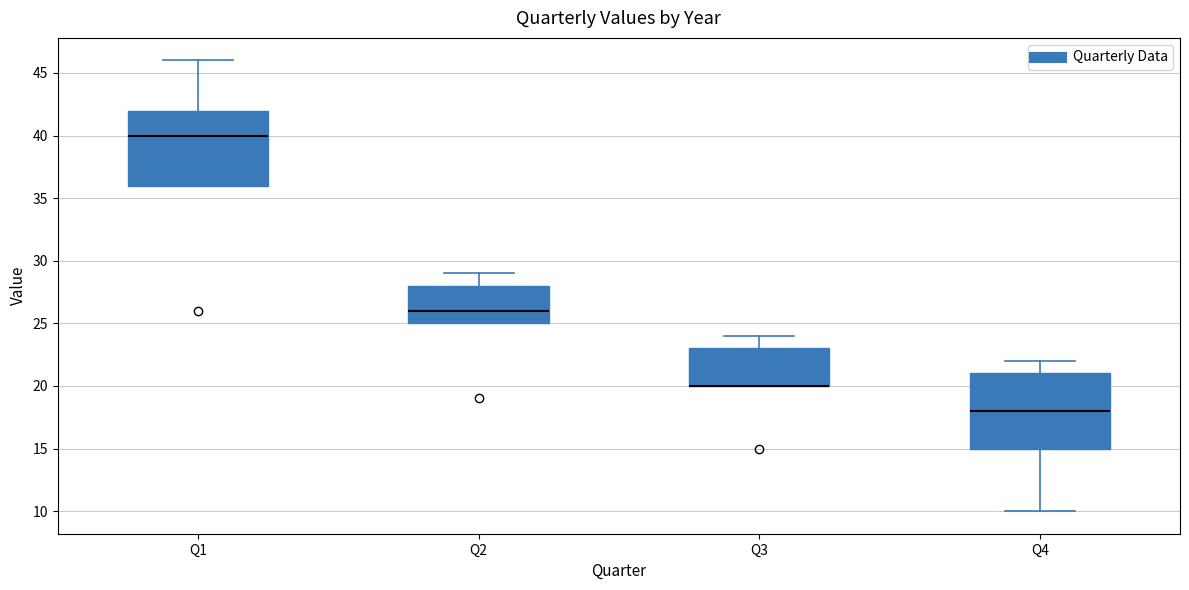

Reading left to right, read every box against the y-axis: the position of its median line, the range the box covers, and the ends of its whiskers. The values are not printed on the chart, so give them approximately, as read against the axis.

Q1: median 40, box 36 to 42, whiskers 36 to 46
Q2: median 26, box 25 to 28, whiskers 25 to 29
Q3: median 20 (drawn on the box's lower edge), box 20 to 23, whiskers 20 to 24
Q4: median 18, box 15 to 21, whiskers 10 to 22